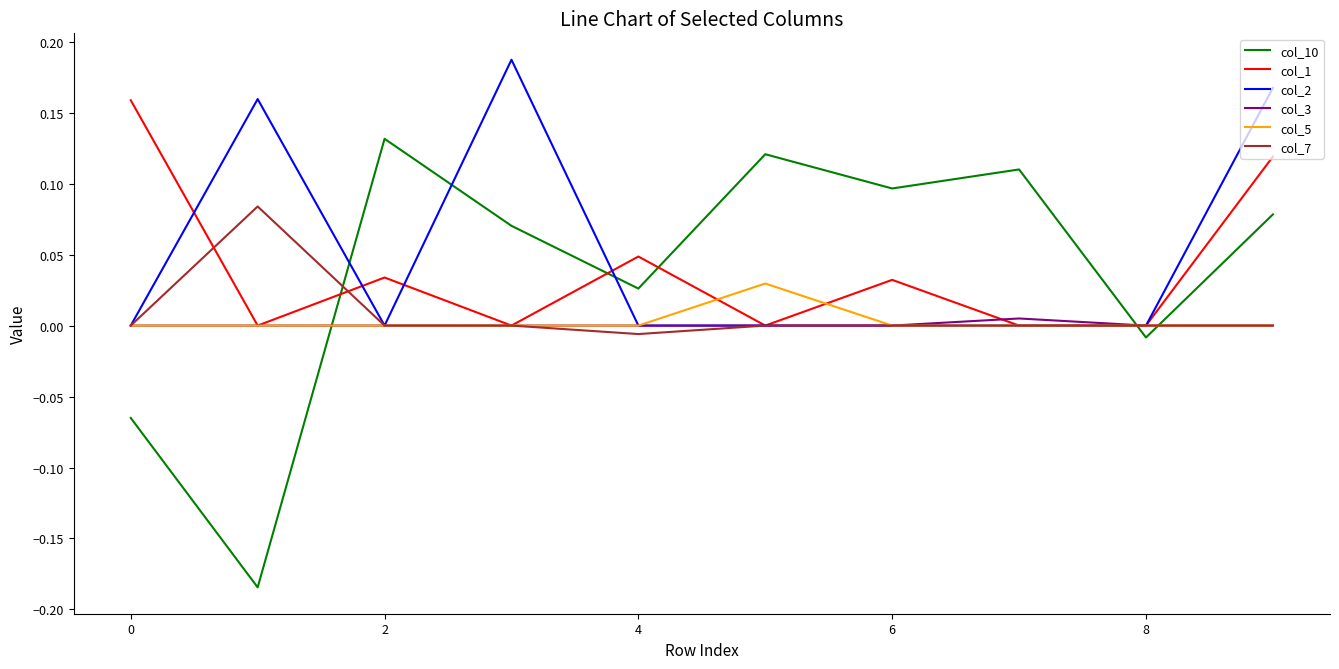

Does the chart have visible grid lines?

No